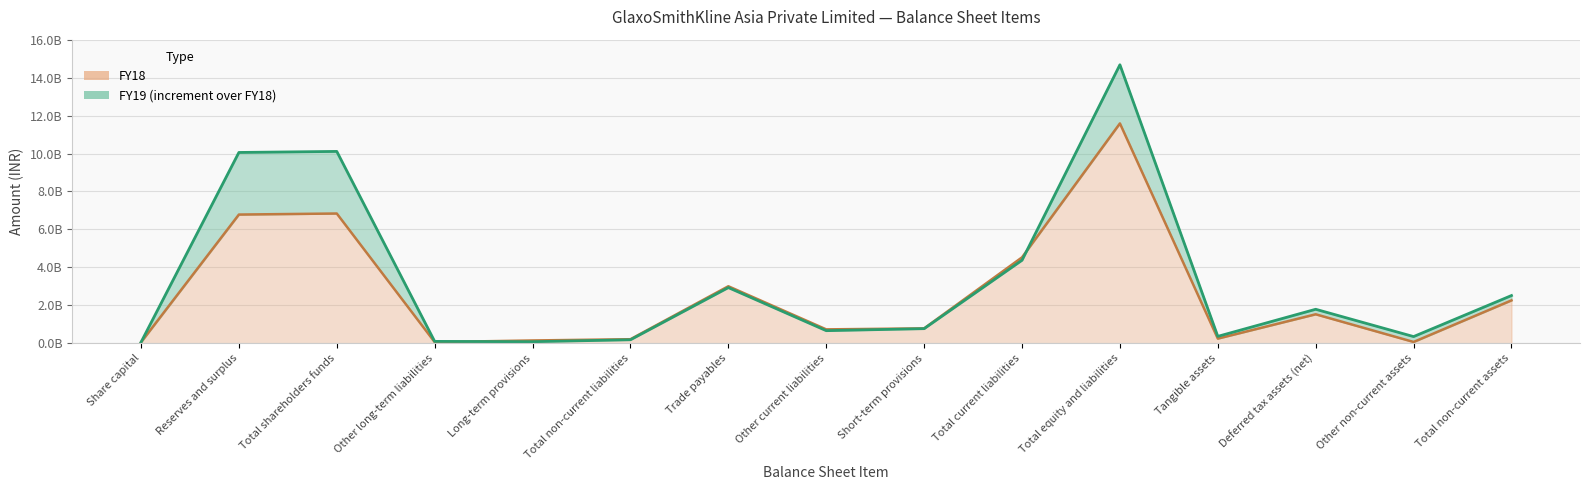

What is the label of the 12th point from the right?

Other long-term liabilities